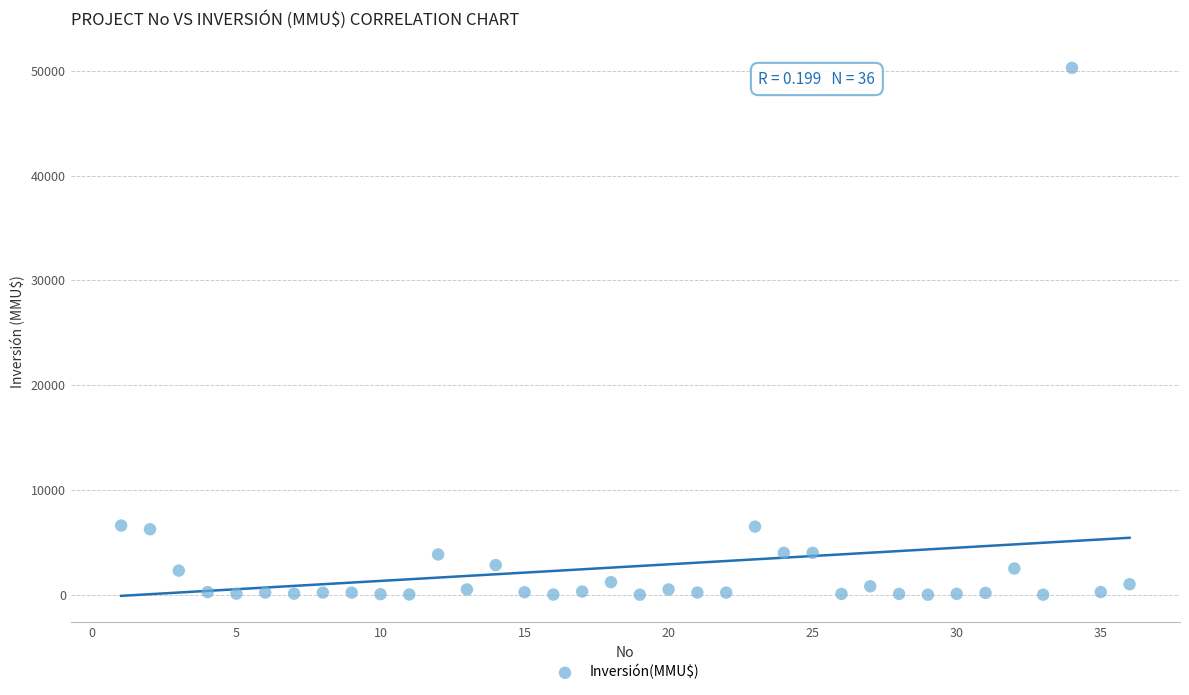

What is the range of X values (max minus min)?

35